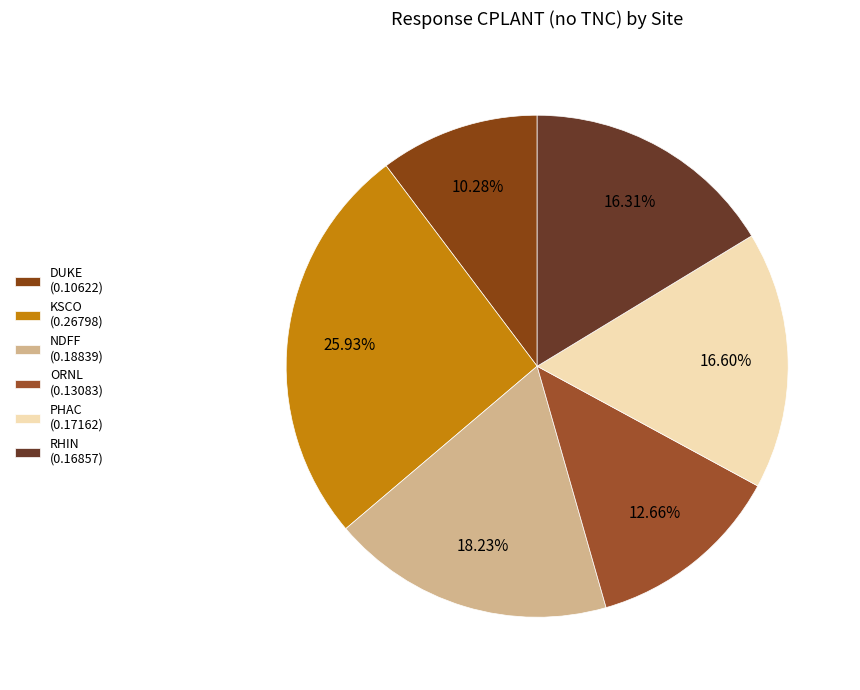

What percentage is the PHAC slice, to the nearest percent?

17%